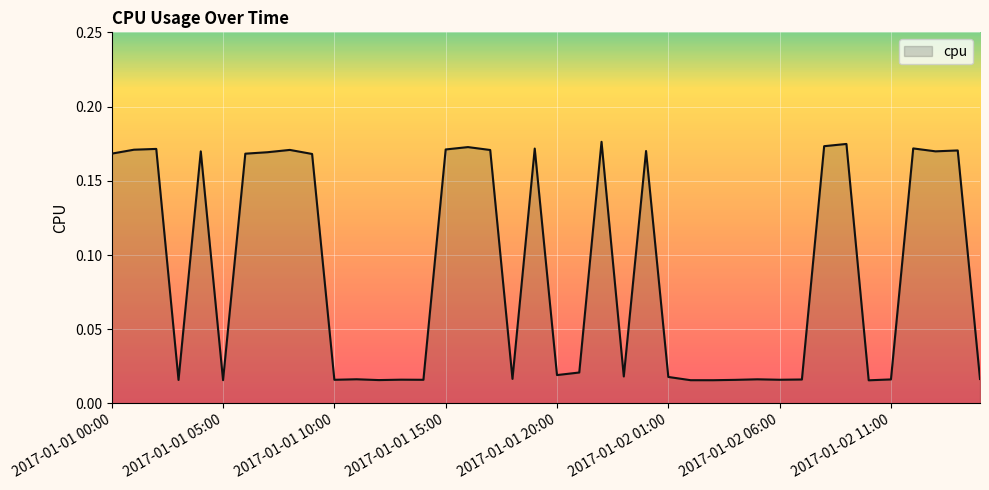

Does the chart display data point markers on the line(s)?

No